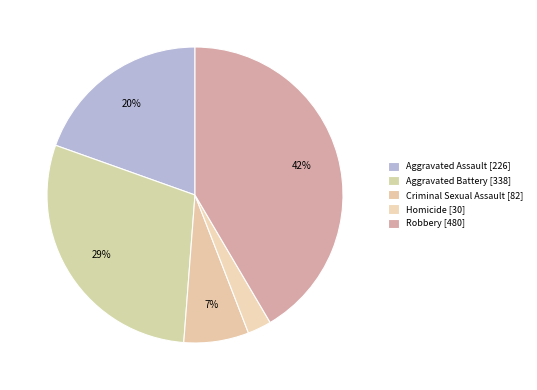

Count the number of slices in the pie.

5